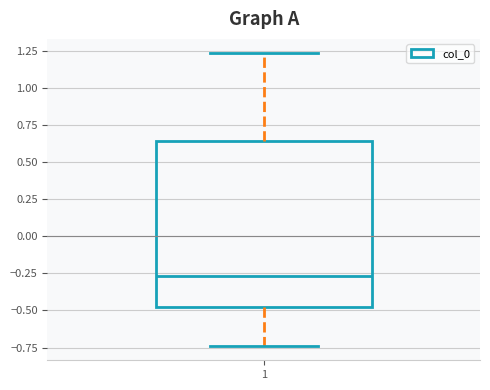

Transcribe this box plot: give where the median line is, the range the box spans, and where the two whiskers end, as read against the y-axis. The values are not printed on the chart, so give them approximately, as read against the axis.

median -0.25, box -0.50 to 0.65, whiskers -0.75 to 1.25